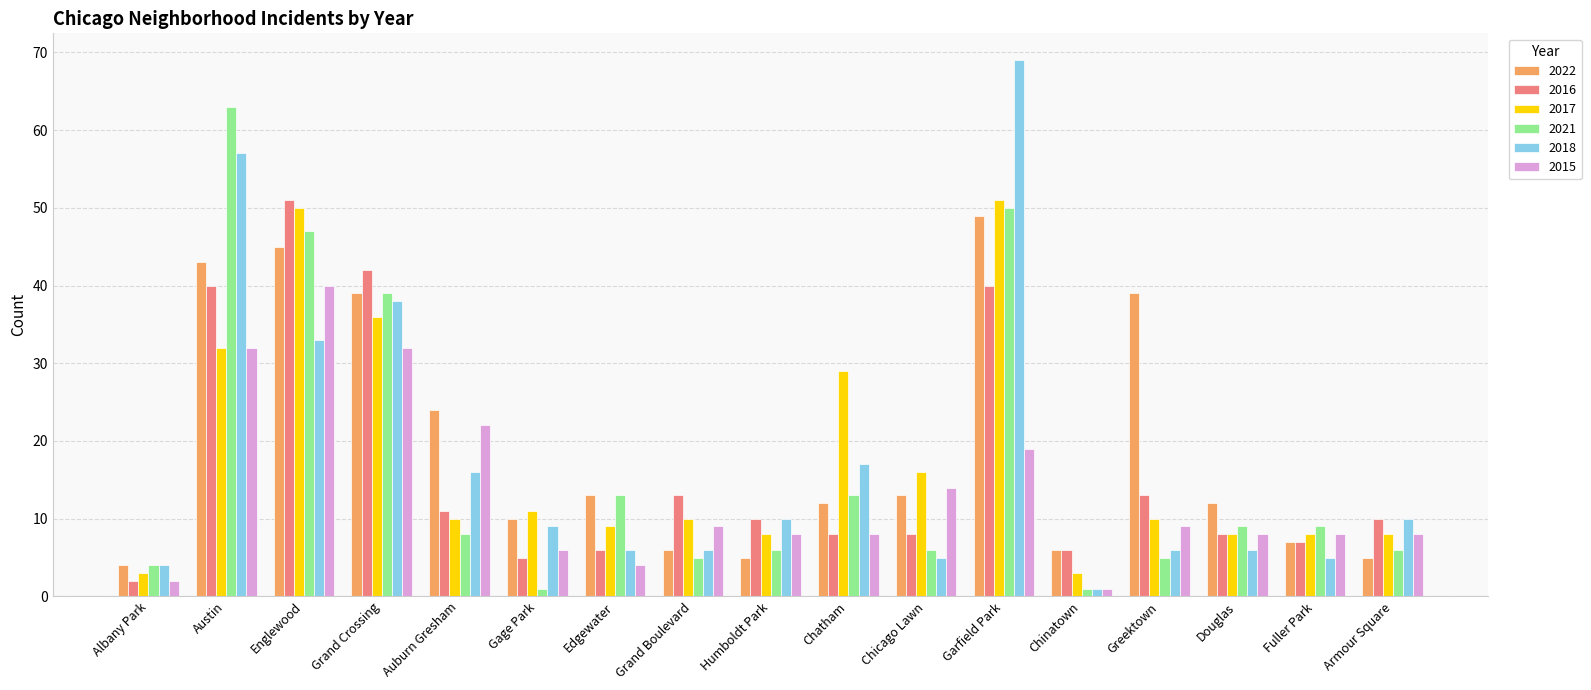

What is the sum of the 2015 values at Chinatown and Garfield Park?

20